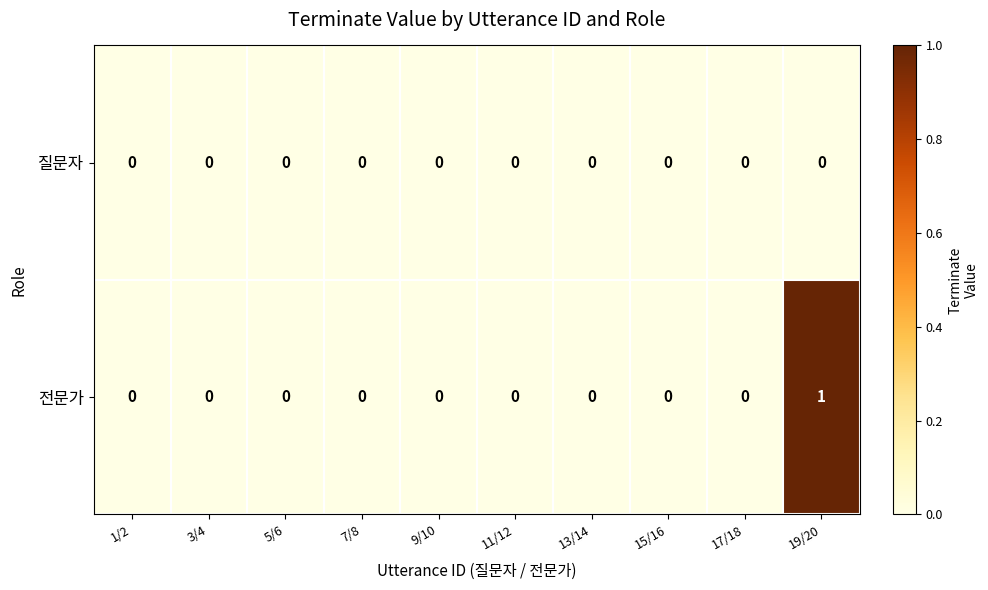

How many 전문가 values are between 0 and 1?

10